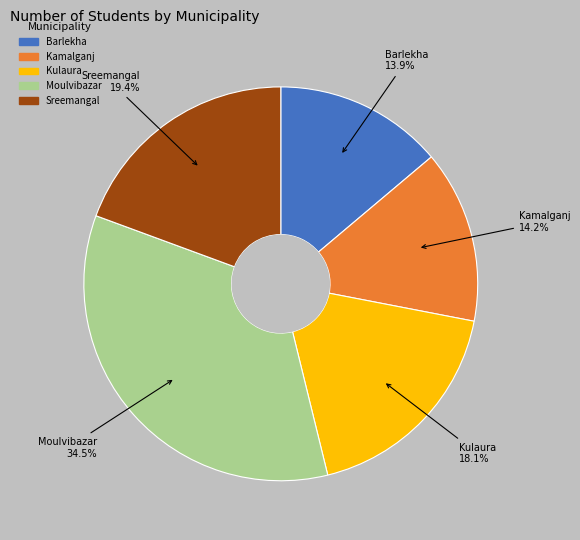

Does Sreemangal represent more than half of the total?

No